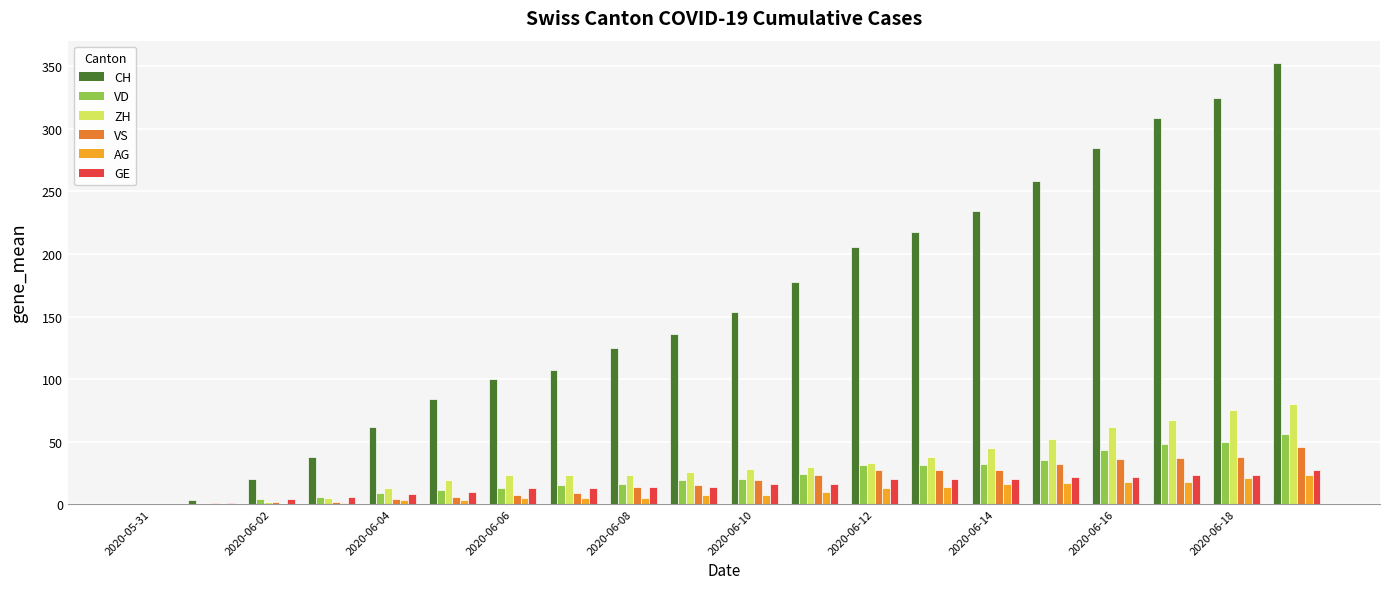

How many distinct data groups are displayed?

6